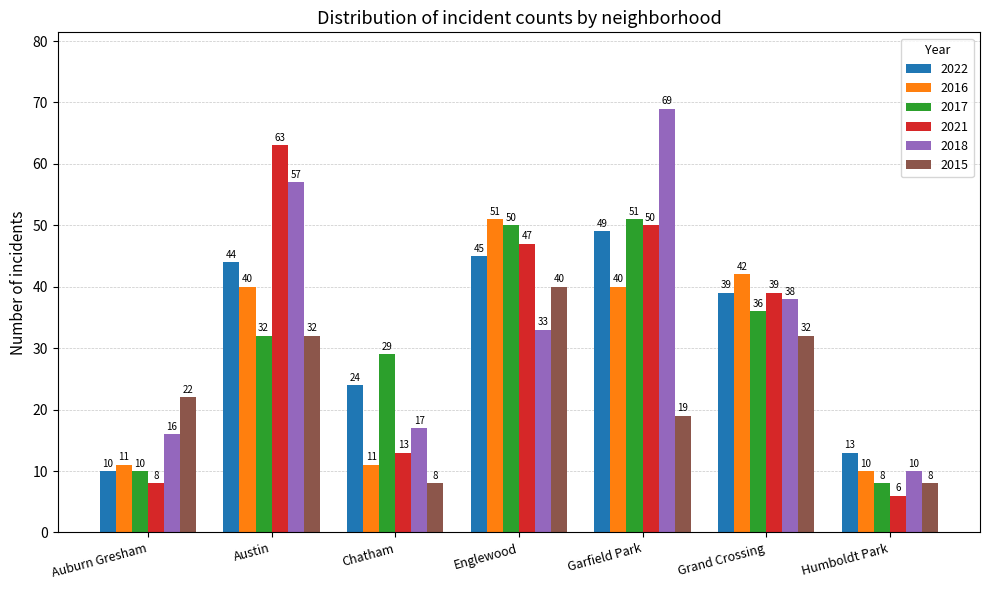

What is the sum of the 2017 values at Chatham and Humboldt Park?

37